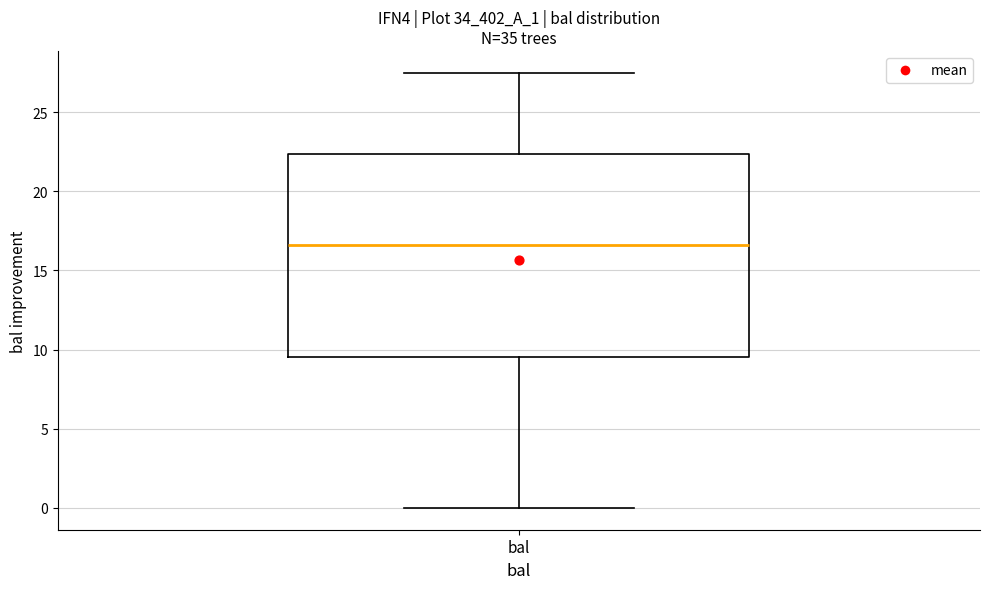

Where is the lower edge of the box for bal on the y-axis? The values are not printed on the chart, so give them approximately, as read against the axis.

9.5